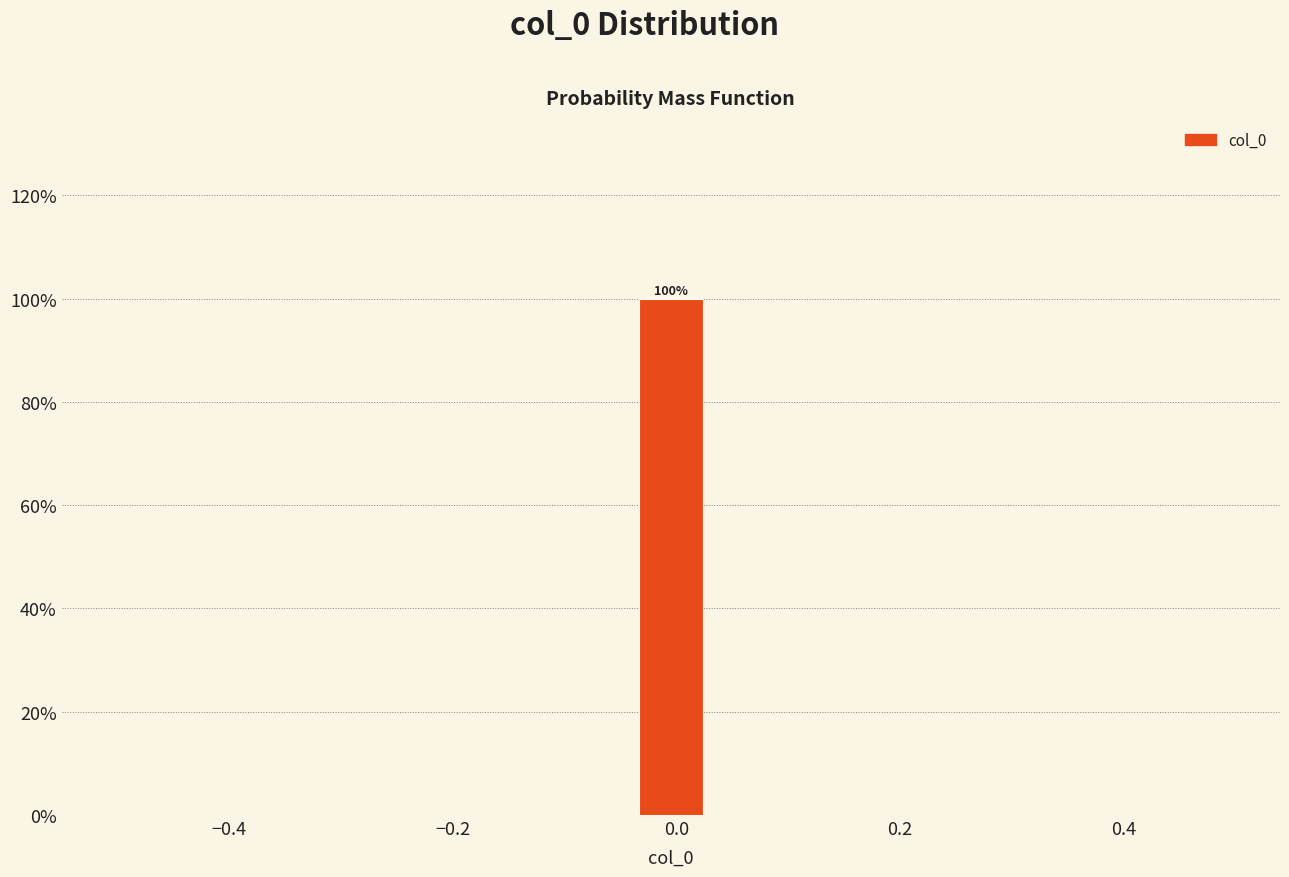

Around what value on the x-axis is the tallest bar? Give the approximate position of its centre, as read against the axis.

0.00